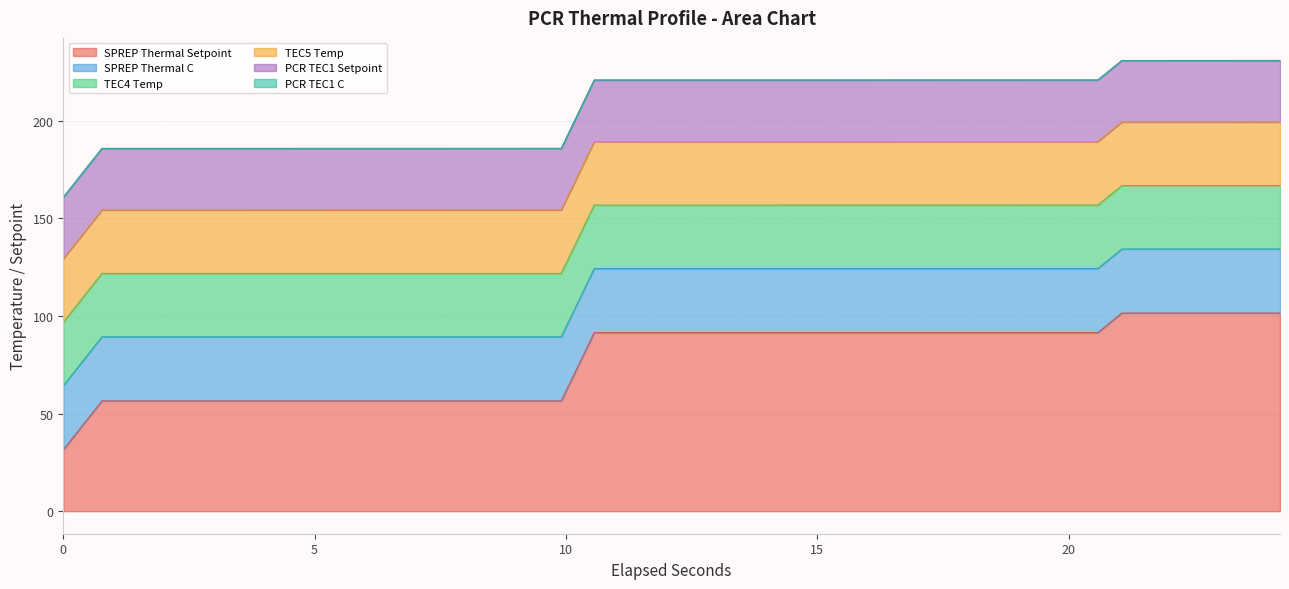

What is the maximum value for SPREP Thermal Setpoint?

101.5